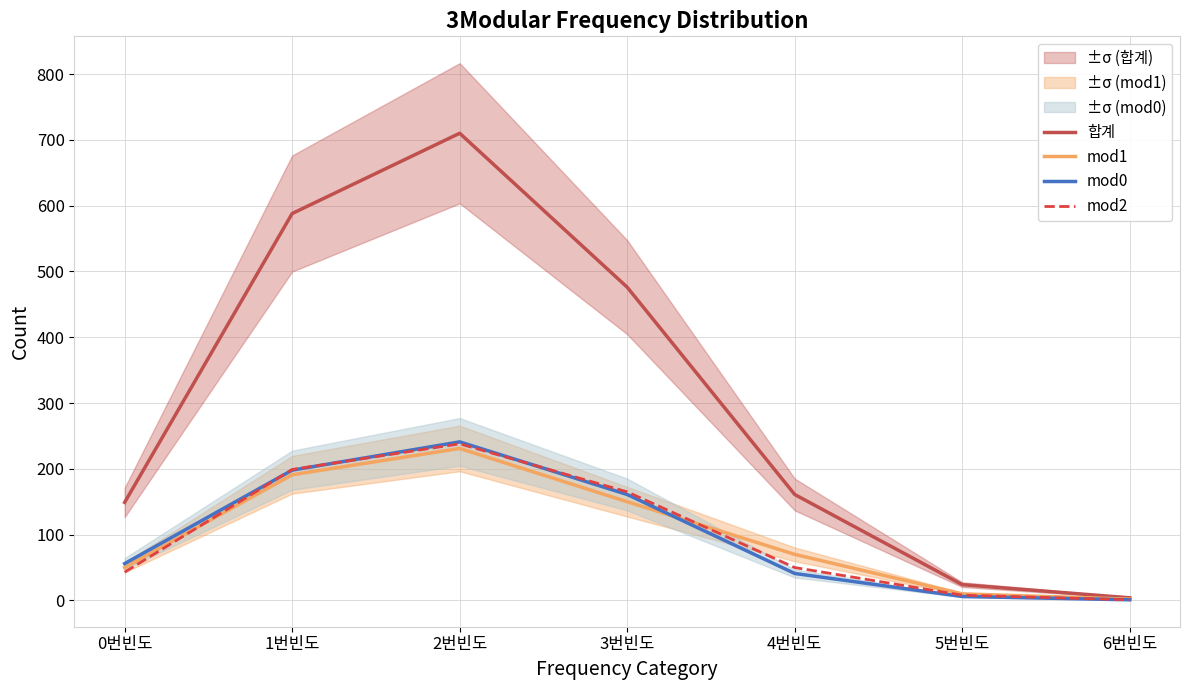

What is the label of the 3rd point from the right?

4번빈도